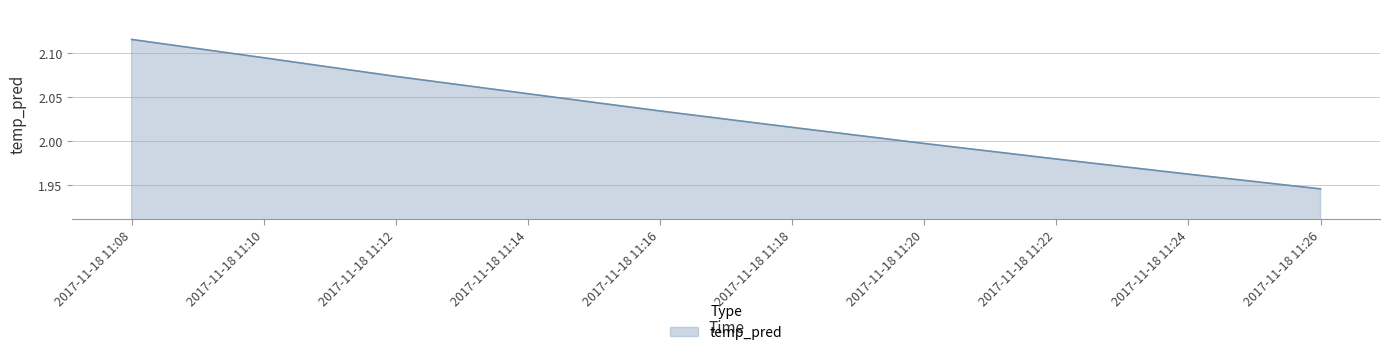

Which has a higher value, 2017-11-18 11:20 or 2017-11-18 11:08?

2017-11-18 11:08